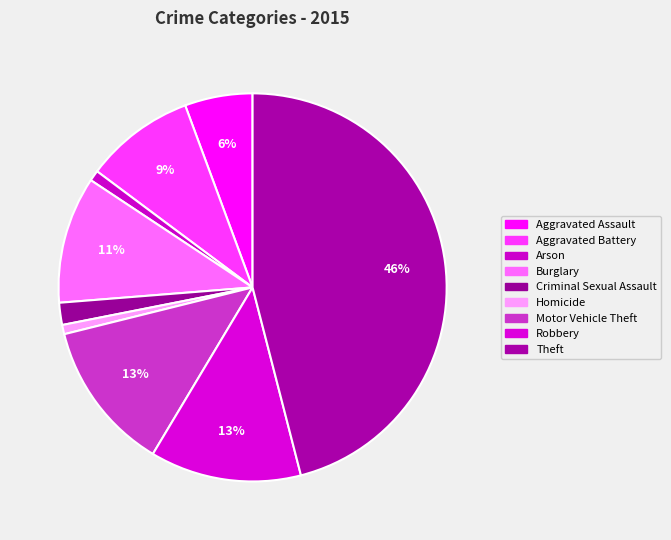

Does Criminal Sexual Assault account for over 50% of the chart?

No